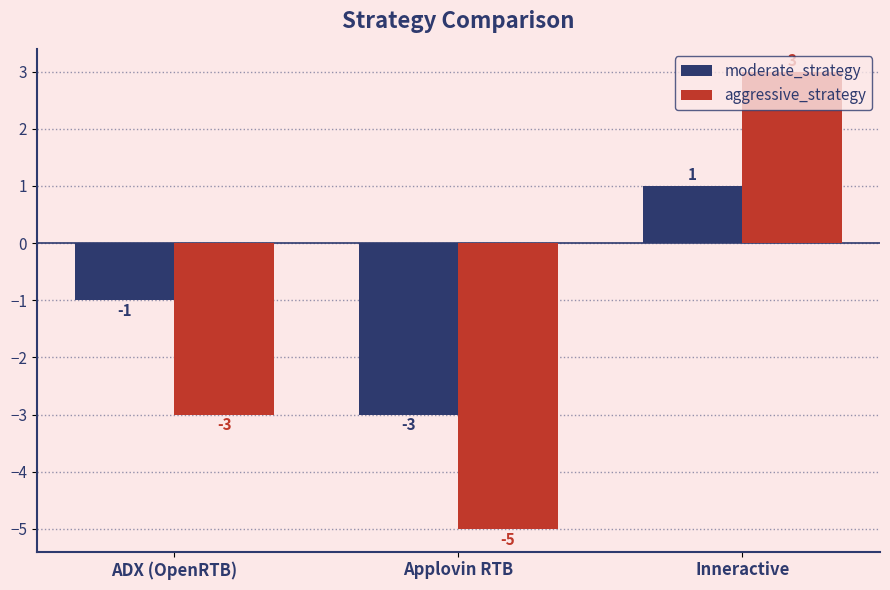

Count the number of categories in the chart.

3